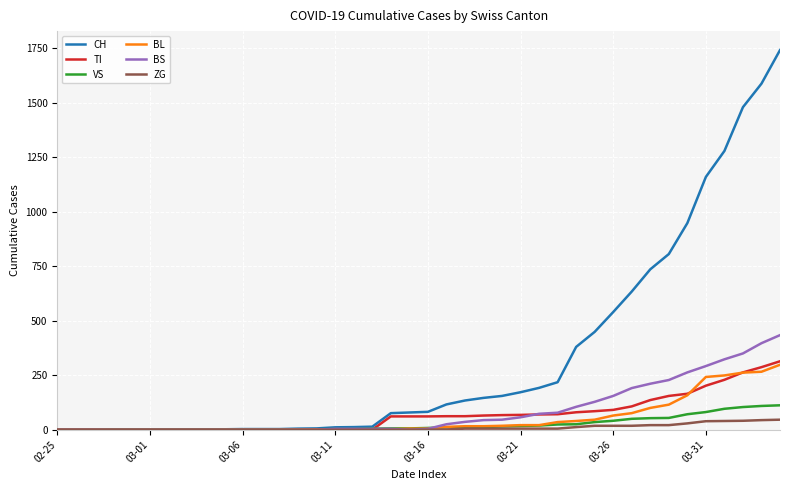

How many lines are shown in the chart?

6